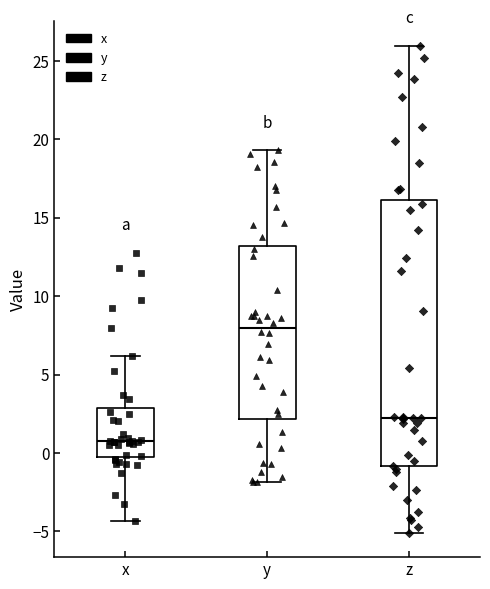

Reading left to right, read every box against the y-axis: the position of its median line, the range the box covers, and the ends of its whiskers. The values are not printed on the chart, so give them approximately, as read against the axis.

x: median 1.0, box 0.0 to 3.0, whiskers -4.5 to 6.0
y: median 8.0, box 2.0 to 13.0, whiskers -2.0 to 19.5
z: median 2.5, box -1.0 to 16.0, whiskers -5.0 to 26.0